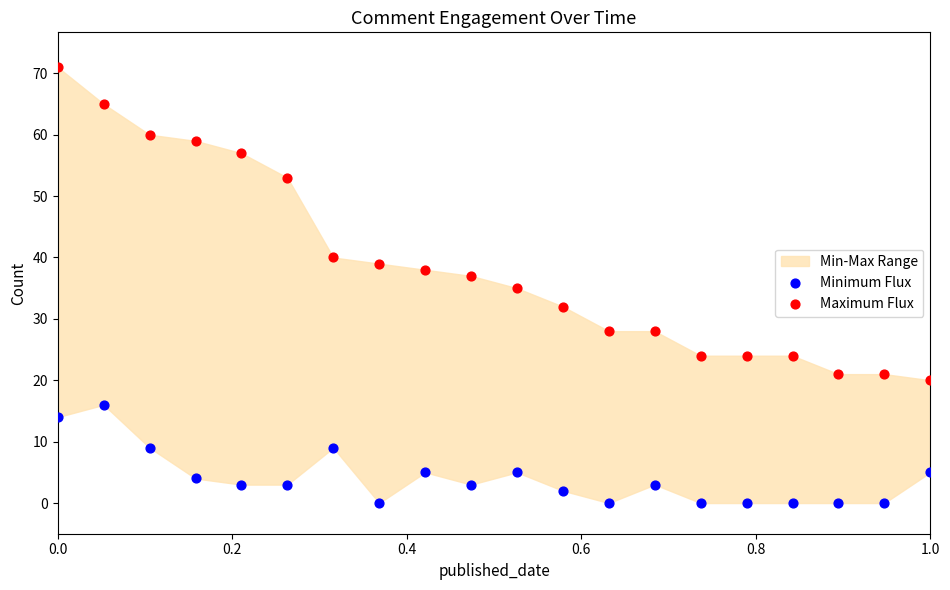

Which series contains the highest Y value?

Maximum Flux